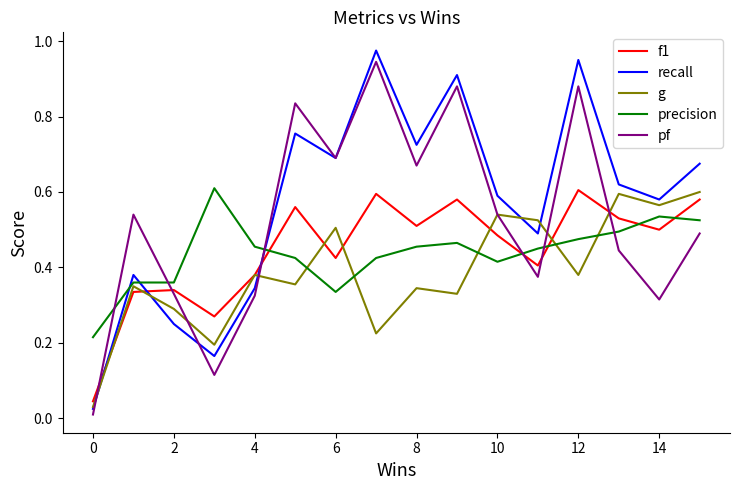

After their last crossing, which series has the higher values: precision or f1?

f1